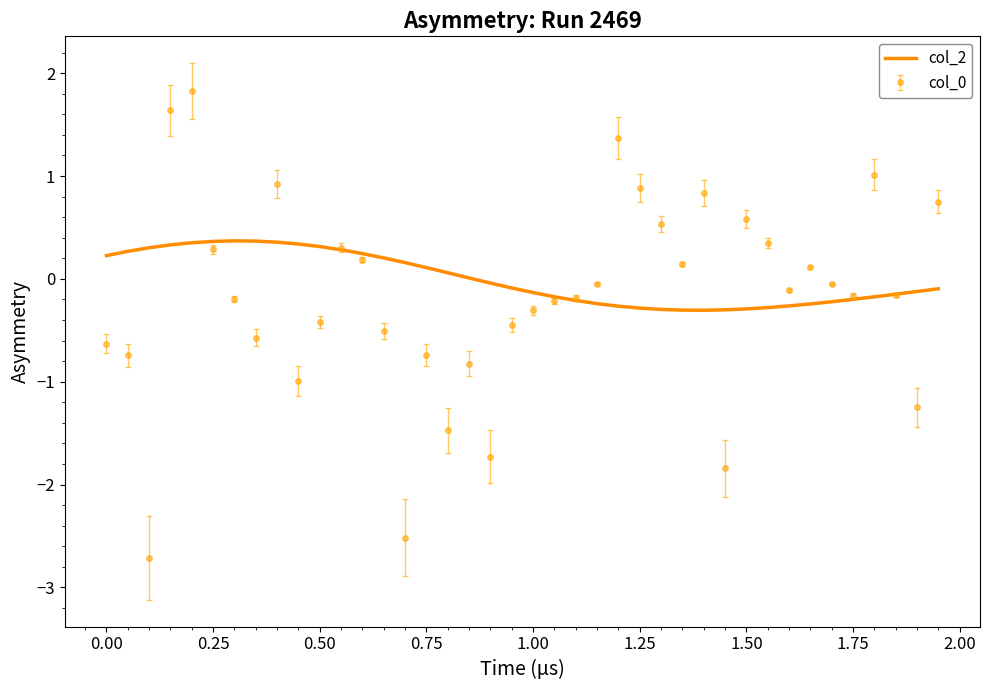

What is the greatest value displayed?

1.8